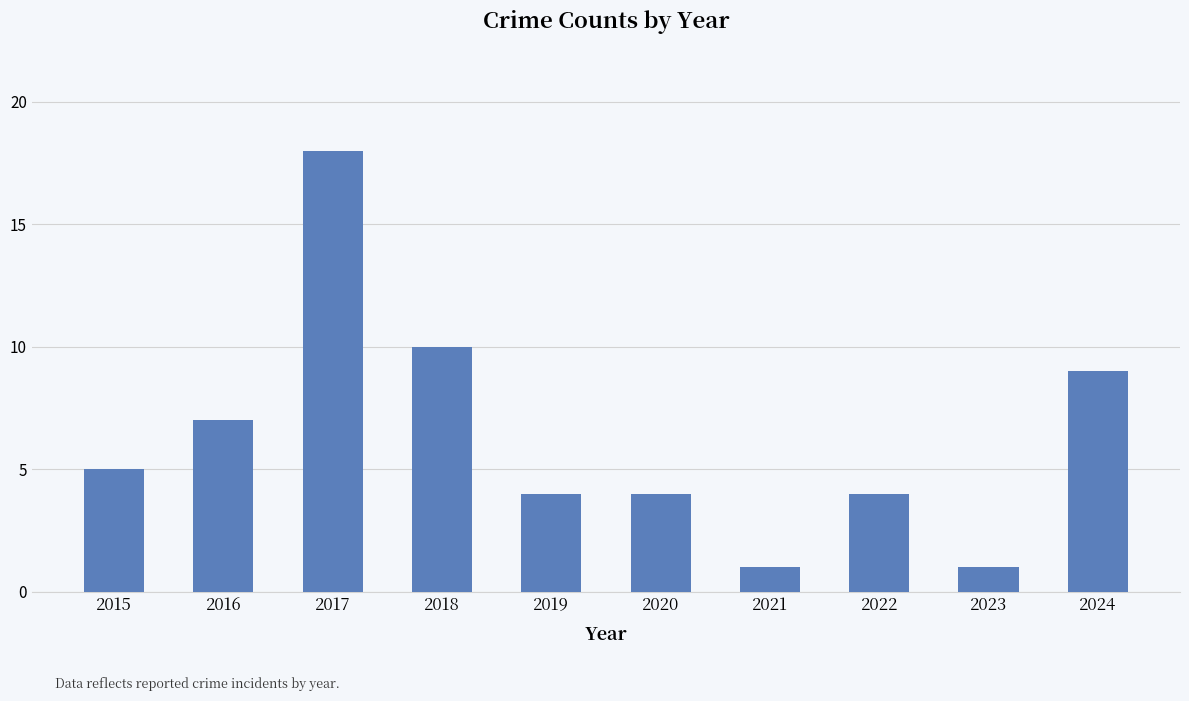

What is the difference between the values at 2022 and 2021?

3